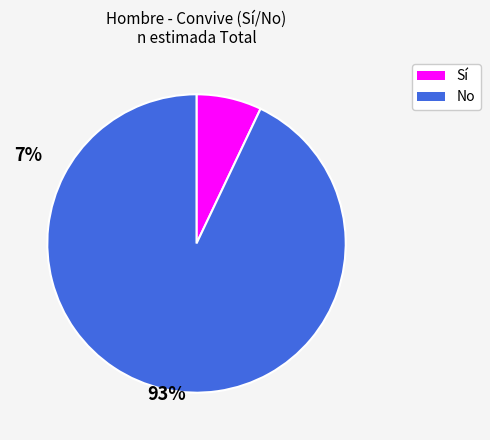

Is the sum of No and Sí greater than half?

Yes